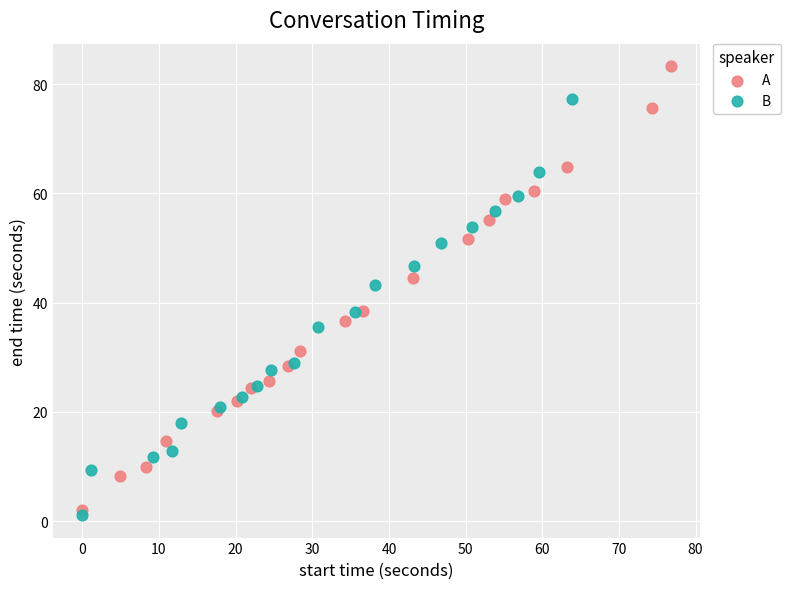

Which series reaches the maximum Y coordinate?

A